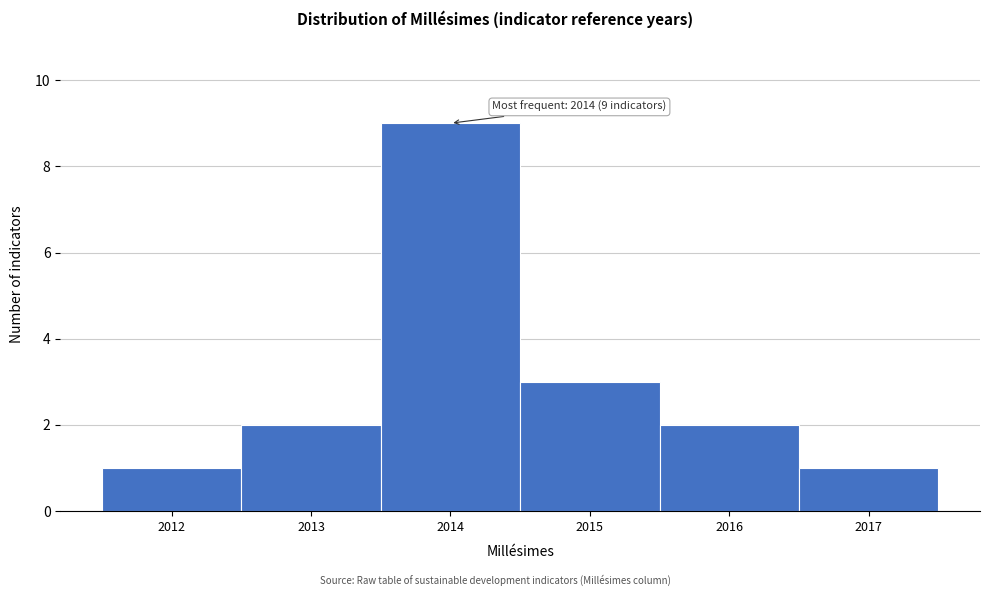

Which range on the x-axis has the tallest bar?

2013.5 to 2014.5